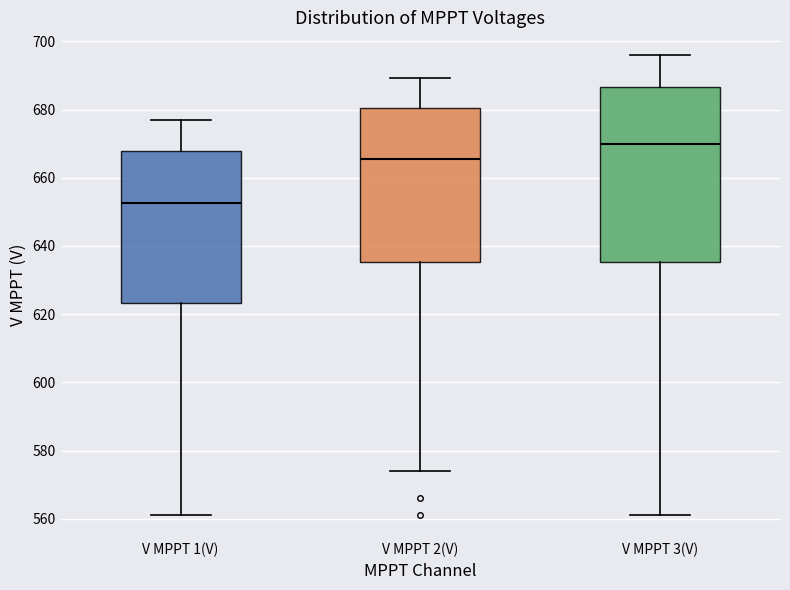

Reading left to right, transcribe this box plot: for each box, give where its median line is, the range the box spans, and where its two whiskers end, as read against the y-axis. The values are not printed on the chart, so give them approximately, as read against the axis.

V MPPT 1(V): median 652, box 624 to 668, whiskers 562 to 676
V MPPT 2(V): median 666, box 636 to 680, whiskers 574 to 690
V MPPT 3(V): median 670, box 636 to 686, whiskers 562 to 696